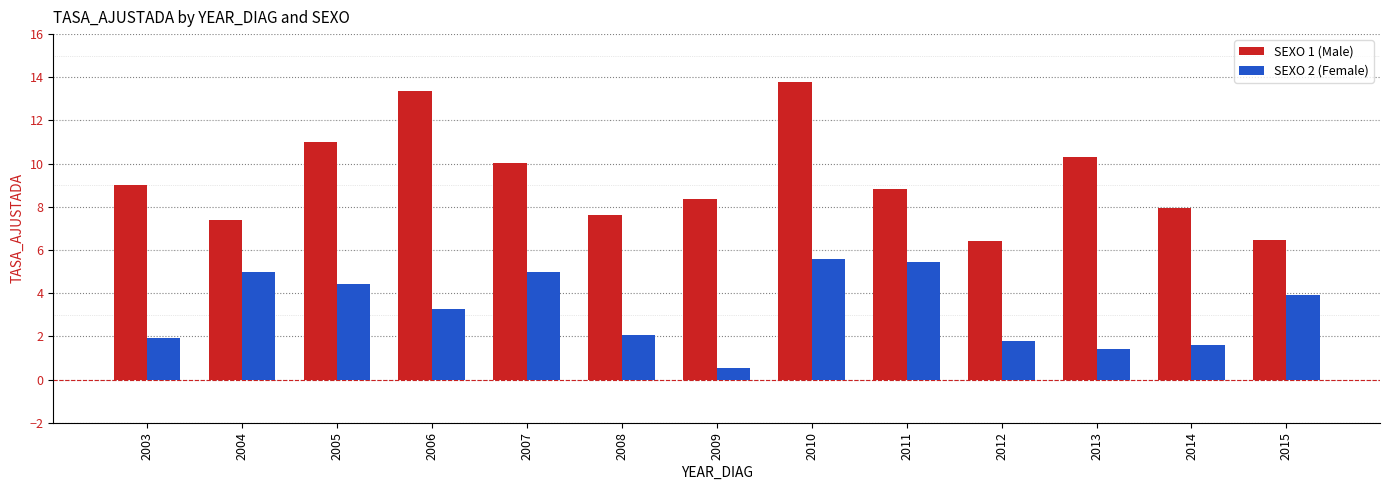

What is the sum of all SEXO 2 (Female) values?

41.9